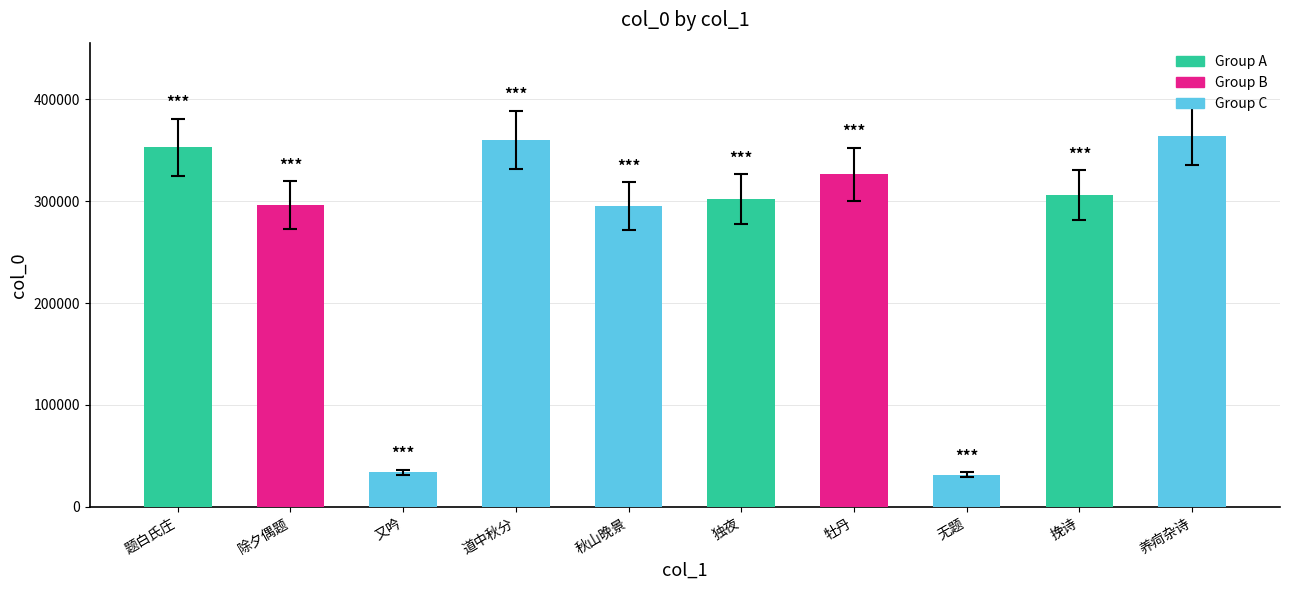

What is the average value?

266812